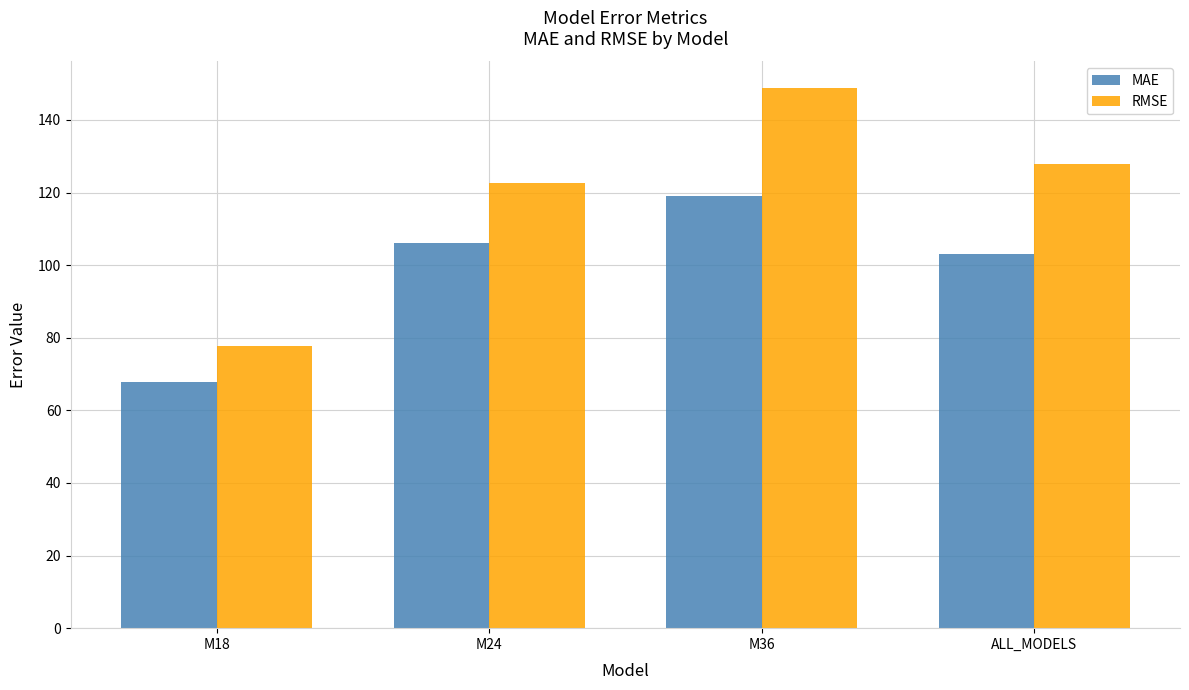

What is the difference between the MAE values at M36 and ALL_MODELS?

16.2